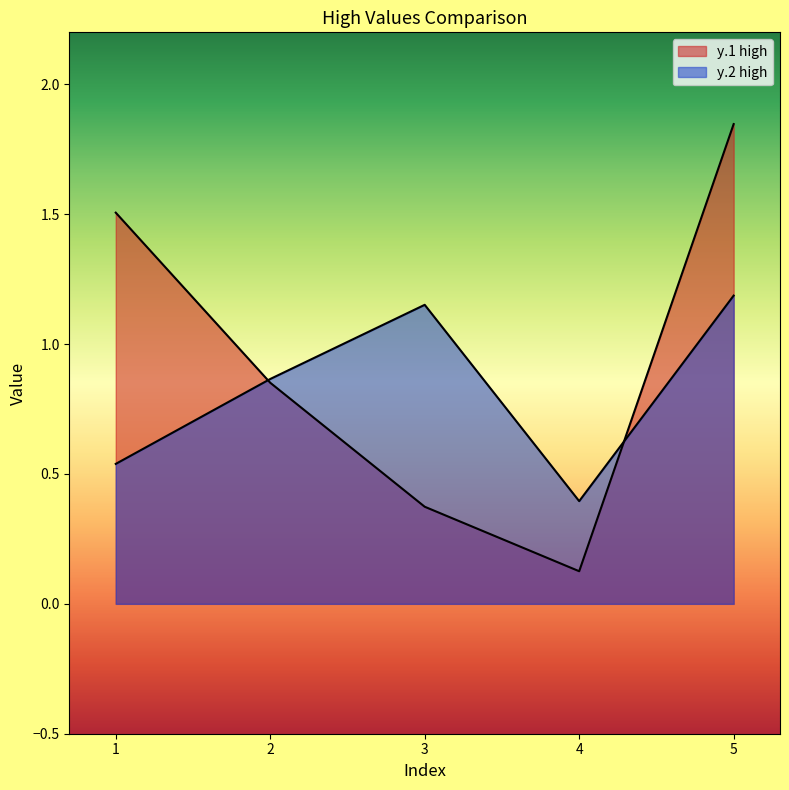

At which category is the sum across all series the highest?

5